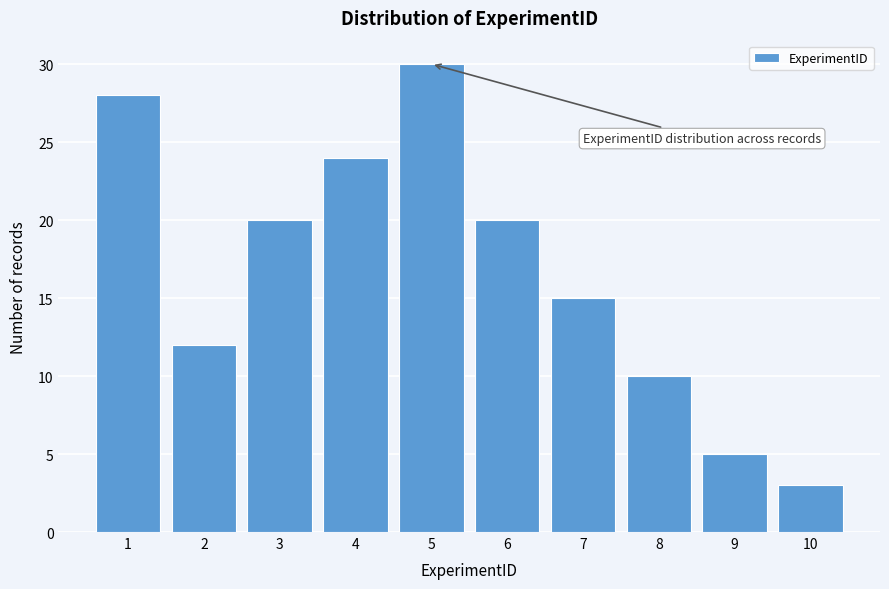

Reading left to right, extract all data points from this chart.

1=28	2=12	3=20	4=24	5=30	6=20	7=15	8=10	9=5	10=3